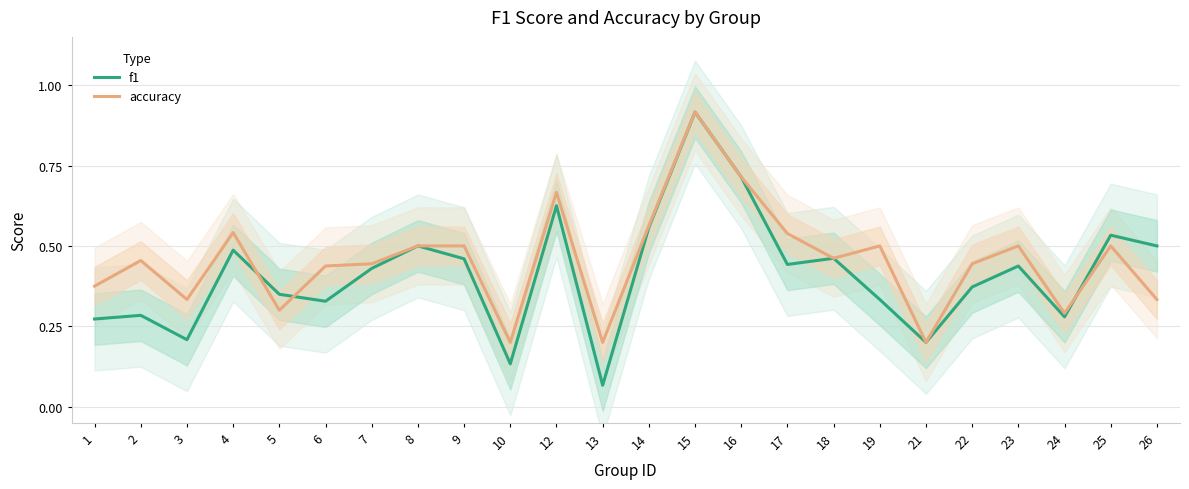

Reading left to right, list all the values displayed in this chart.

f1: 1=0.3	2=0.3	3=0.2	4=0.5	5=0.3	6=0.3	7=0.4	8=0.5	9=0.5	10=0.1	12=0.6	13=0.1	14=0.6	15=0.9	16=0.7	17=0.4	18=0.5	19=0.3	21=0.2	22=0.4	23=0.4	24=0.3	25=0.5	26=0.5
accuracy: 1=0.4	2=0.5	3=0.3	4=0.5	5=0.3	6=0.4	7=0.4	8=0.5	9=0.5	10=0.2	12=0.7	13=0.2	14=0.6	15=0.9	16=0.7	17=0.5	18=0.5	19=0.5	21=0.2	22=0.4	23=0.5	24=0.3	25=0.5	26=0.3